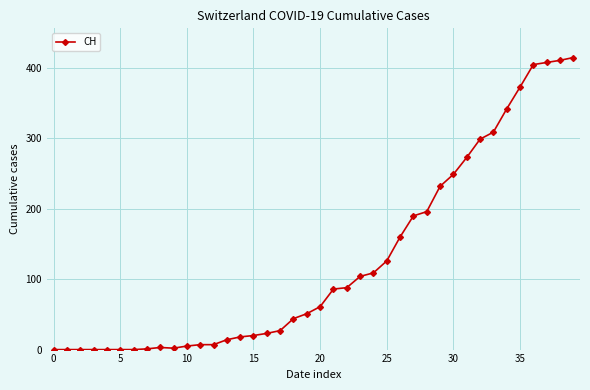

What is the difference between the maximum and minimum values?

415